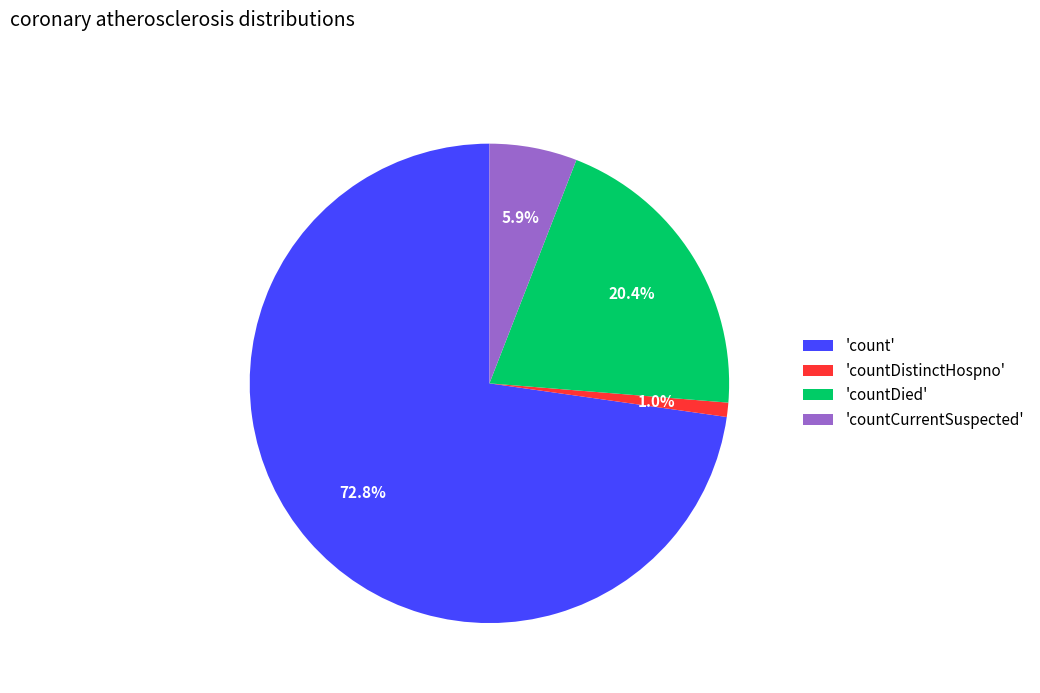

Rank the categories by value from lowest to highest.

'countDistinctHospno', 'countCurrentSuspected', 'countDied', 'count'